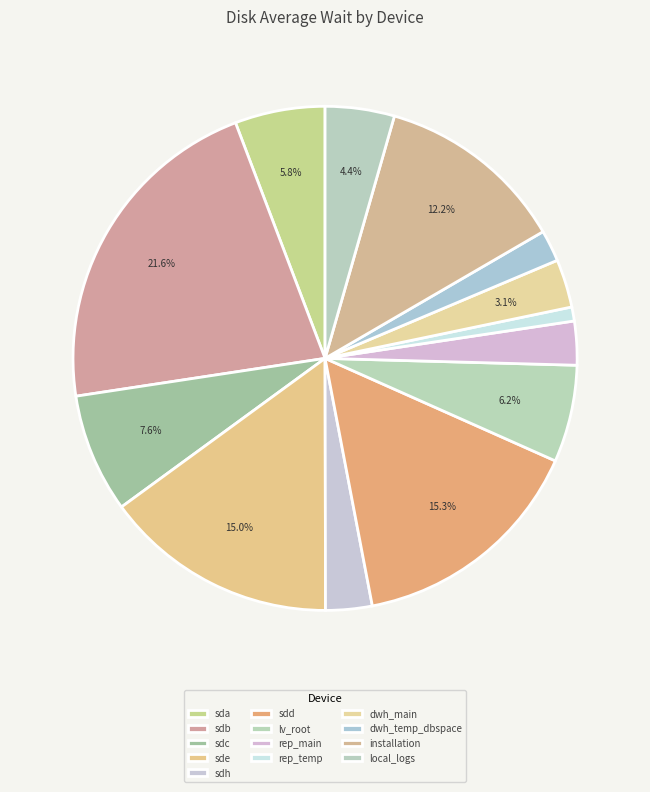

Count the number of slices in the pie.

13